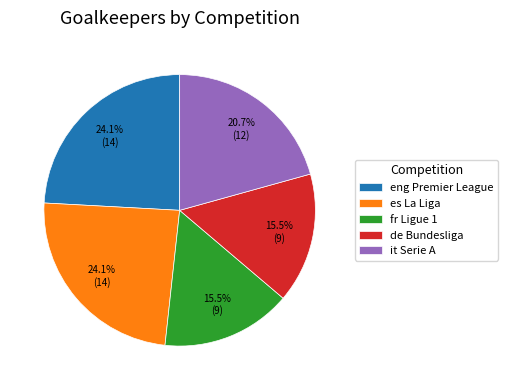

To the nearest percent, what percentage of the pie is it Serie A?

21%